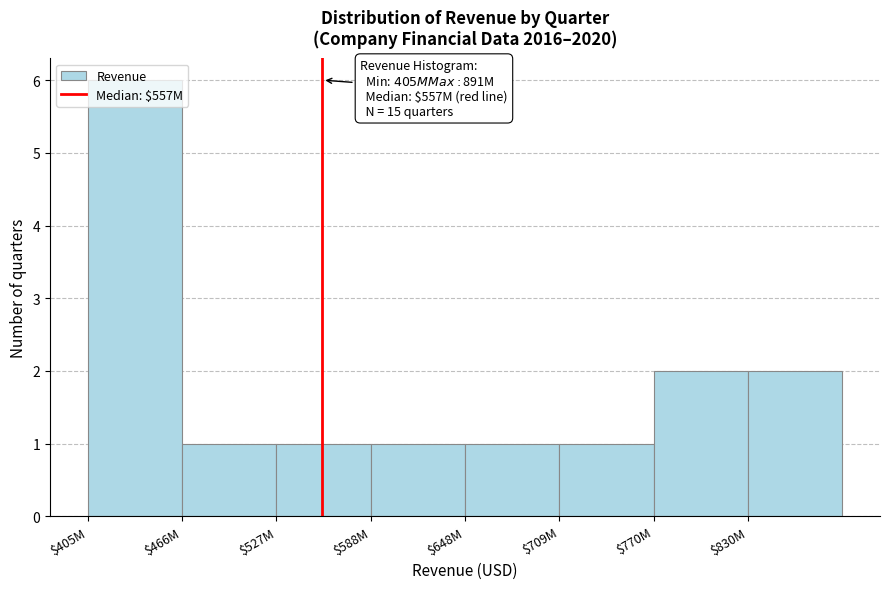

Is it true that the value at $527M is 1?

True